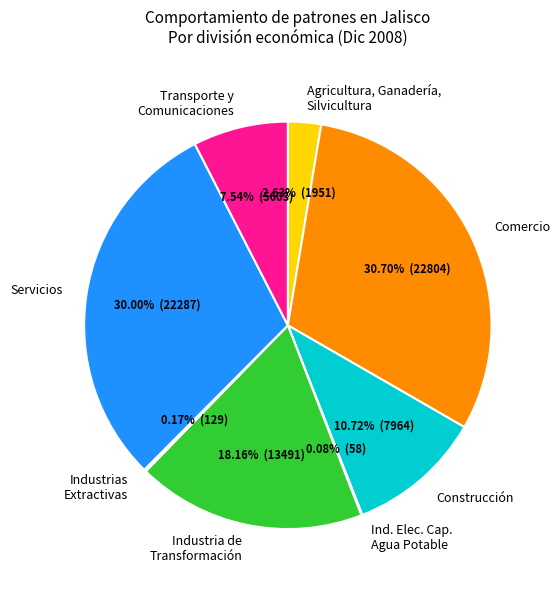

Is Construcción the majority of the pie?

No